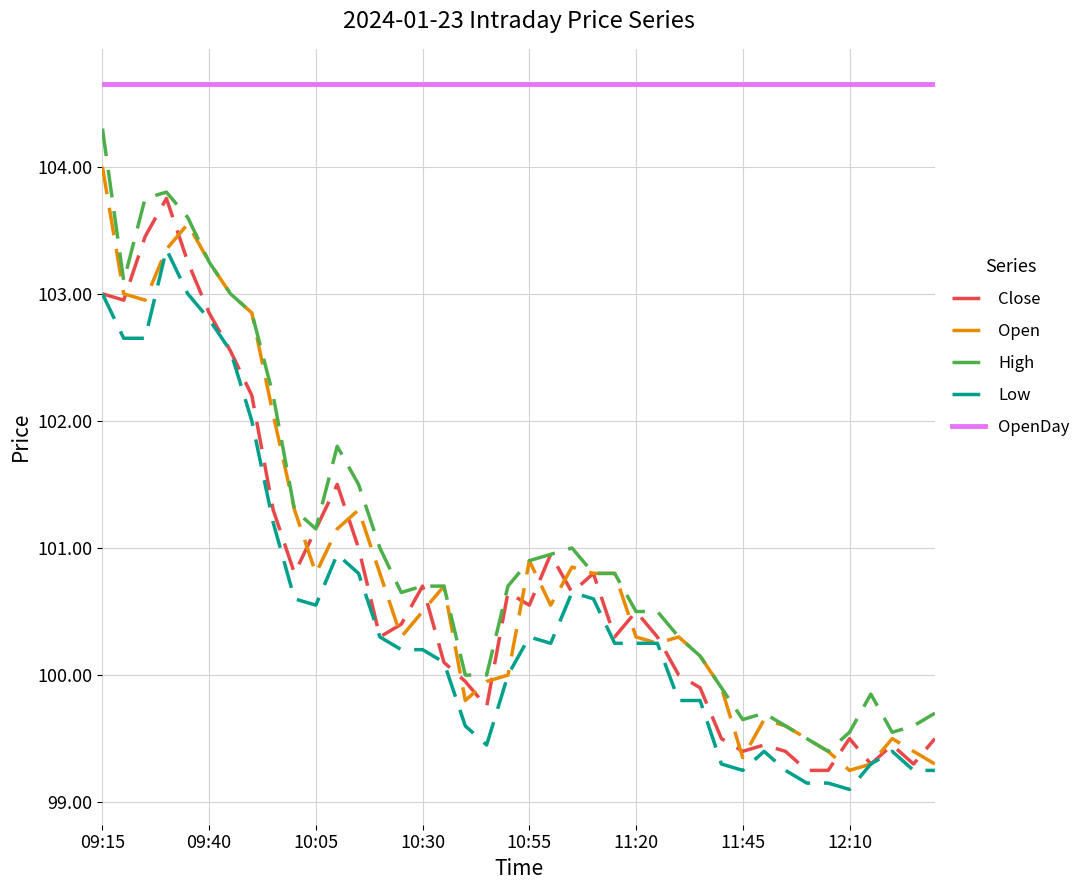

Which series has the largest total across all categories?

OpenDay